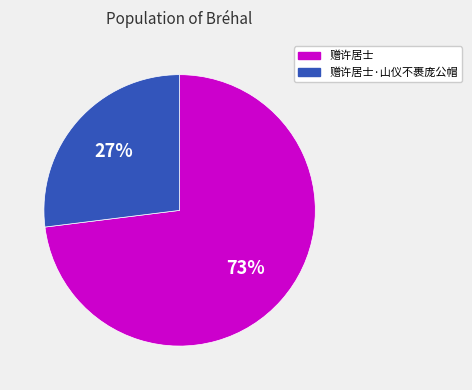

Between 赠许居士 and 赠许居士·山仪不裹庞公帽, which is larger?

赠许居士